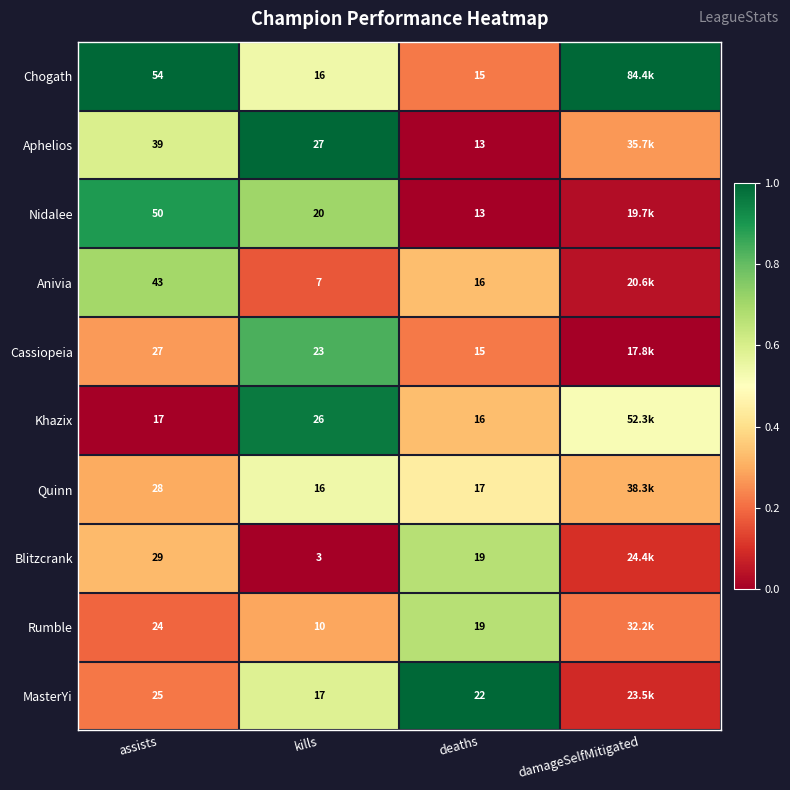

Which series changed the most between kills and deaths?

Blitzcrank